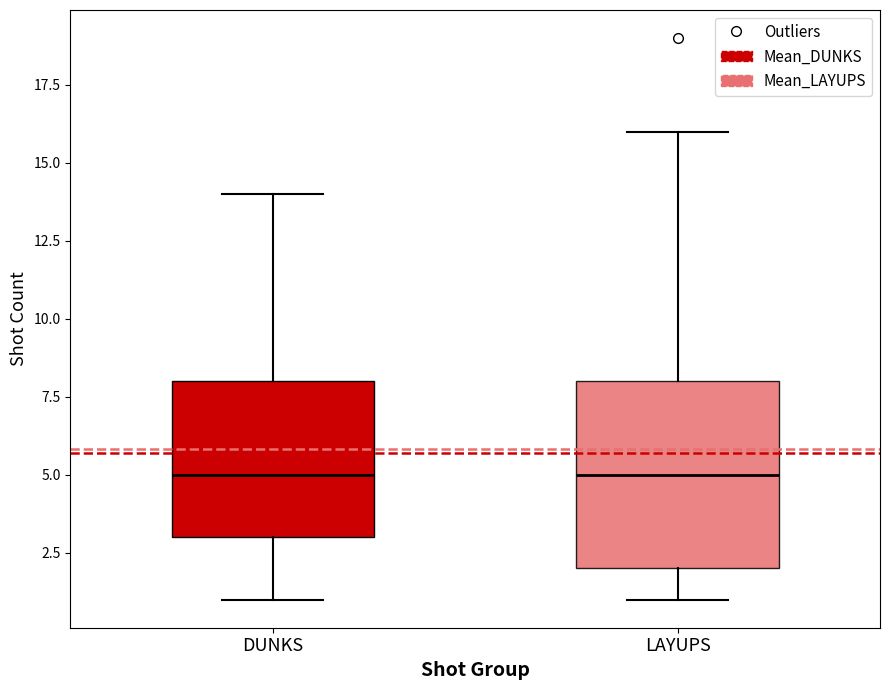

Reading left to right, transcribe this box plot: for each box, give where its median line is, the range the box spans, and where its two whiskers end, as read against the y-axis. The values are not printed on the chart, so give them approximately, as read against the axis.

DUNKS: median 5, box 3 to 8, whiskers 1 to 14
LAYUPS: median 5, box 2 to 8, whiskers 1 to 16